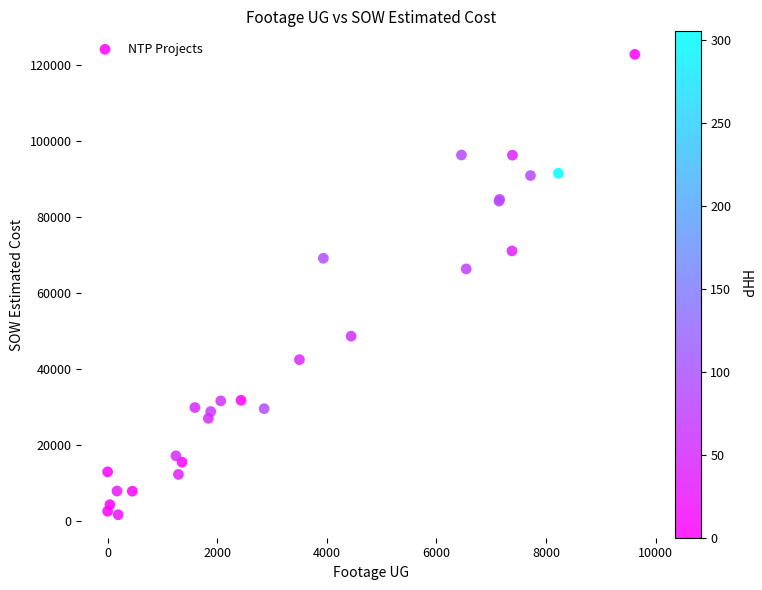

What Y value in the scatter plot is closest to 62167?

66271.5